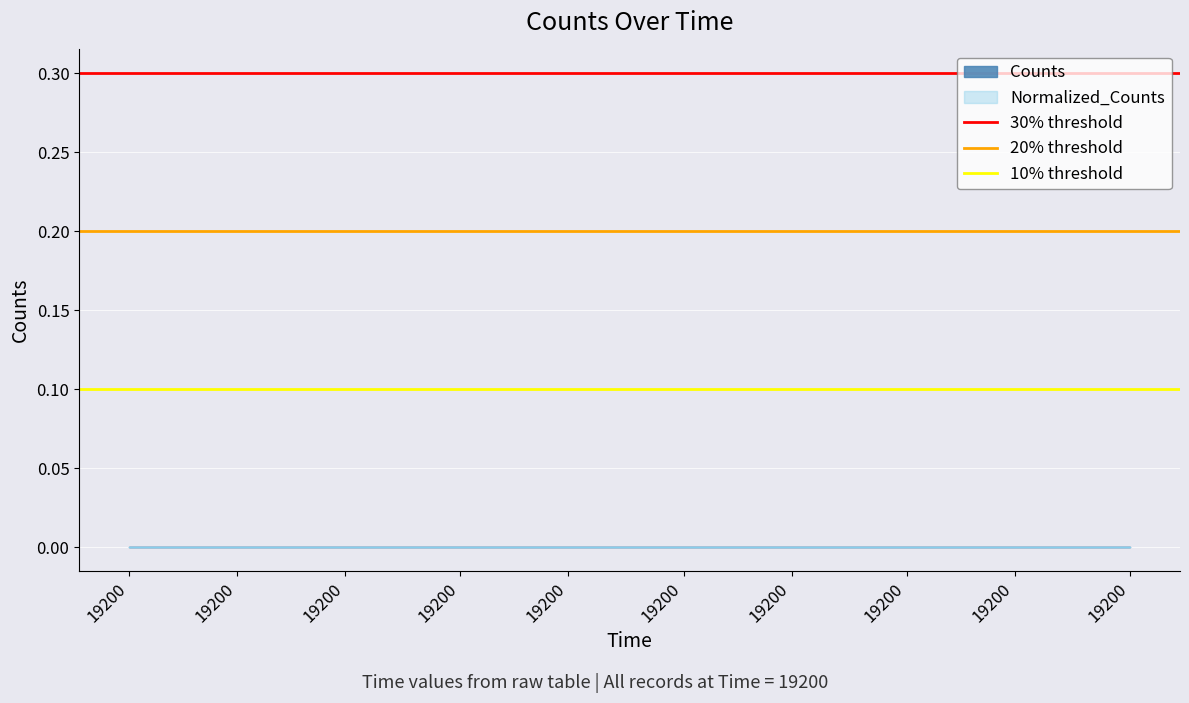

What is the sum of the 20% threshold values at 19200 and 19200?

0.4